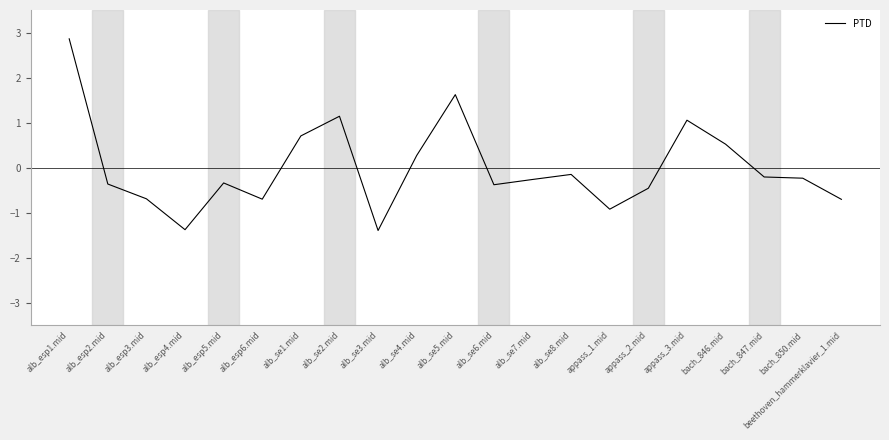

Count the number of categories in the chart.

21